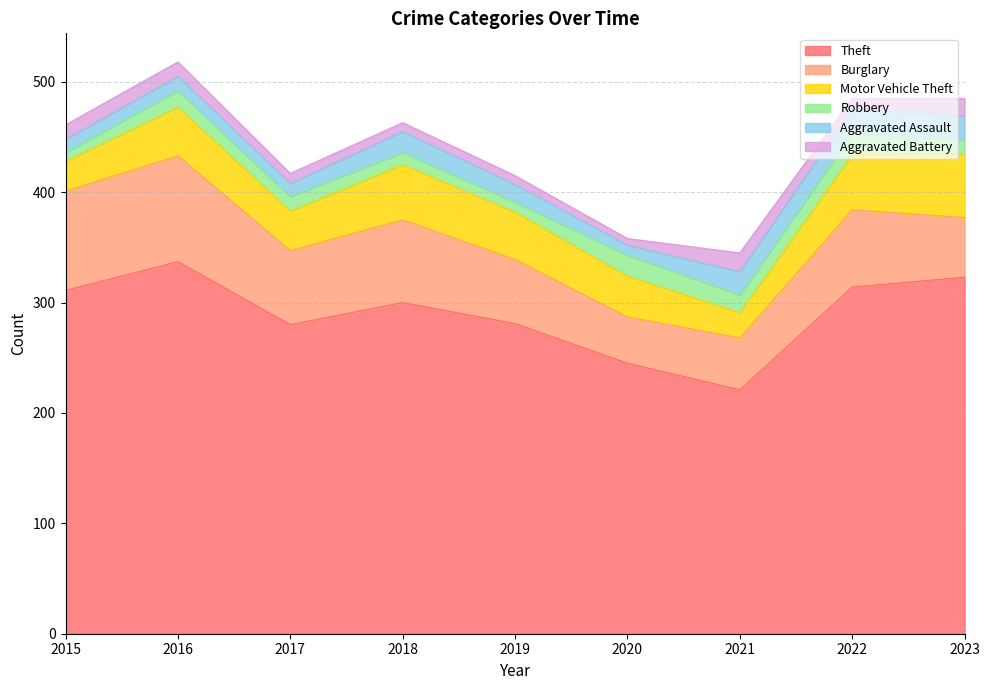

Is the value of Aggravated Battery at 2021 greater than the value of Robbery at 2021?

Yes